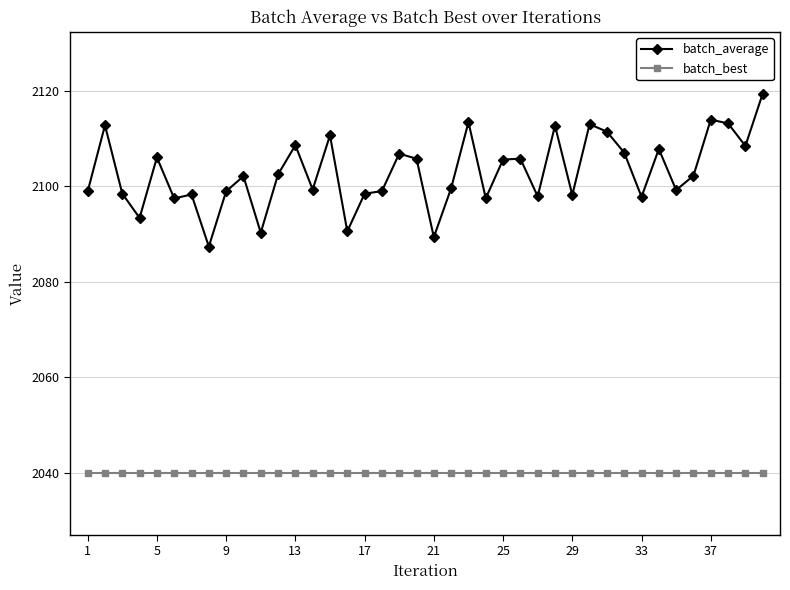

What is the lowest value of the batch_average series?

2087.4